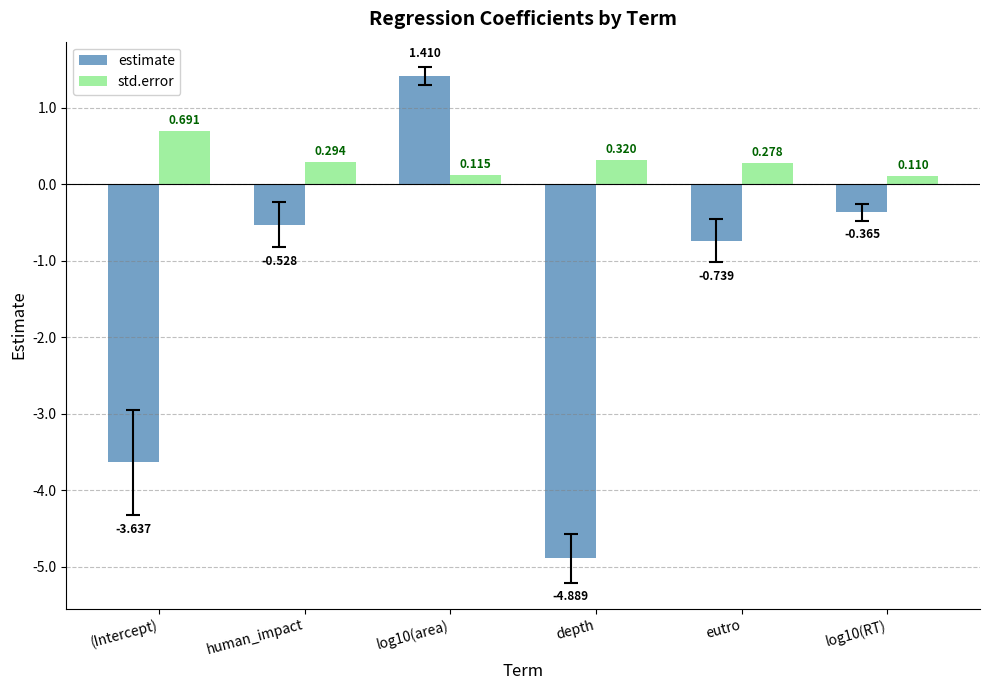

Which series changed the most between eutro and log10(RT)?

estimate